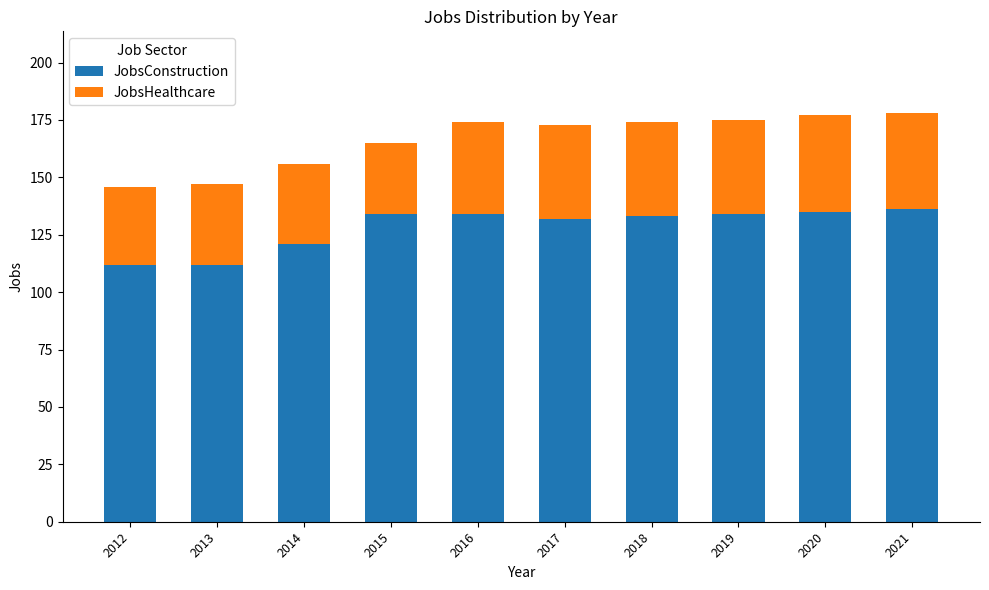

The JobsConstruction series shows 72 at 2019. True or false?

False